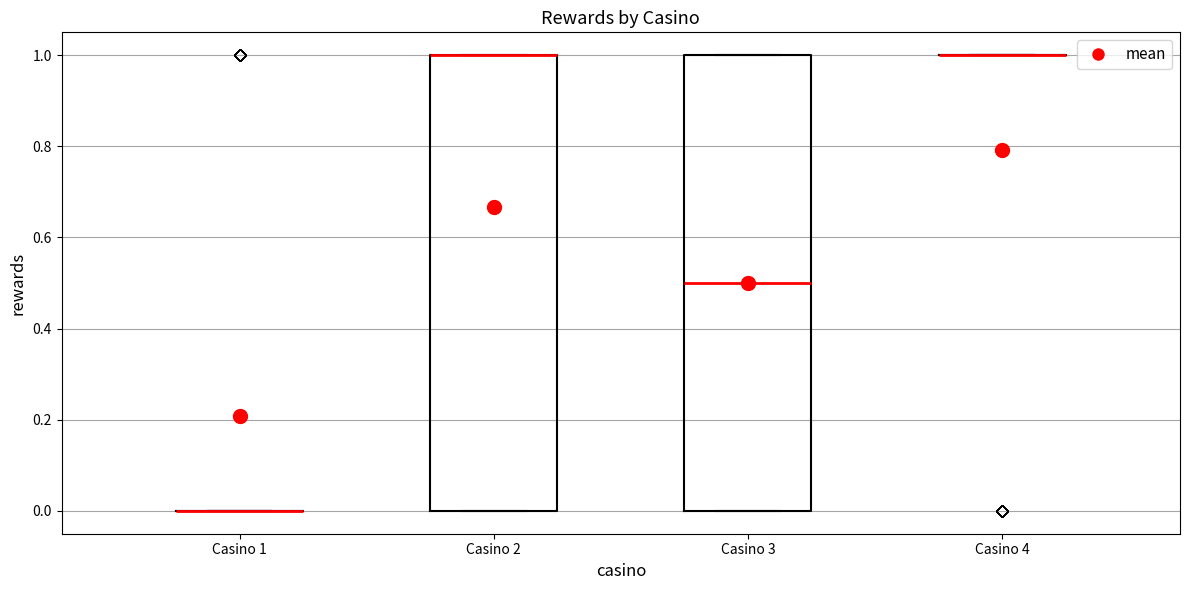

Reading left to right, read every box against the y-axis: the position of its median line, the range the box covers, and the ends of its whiskers. The values are not printed on the chart, so give them approximately, as read against the axis.

Casino 1: box collapsed to a line at 0.0, whiskers 0.0 to 0.0
Casino 2: median 1.0 (drawn on the box's upper edge), box 0.0 to 1.0, whiskers 0.0 to 1.0
Casino 3: median 0.5, box 0.0 to 1.0, whiskers 0.0 to 1.0
Casino 4: box collapsed to a line at 1.0, whiskers 1.0 to 1.0